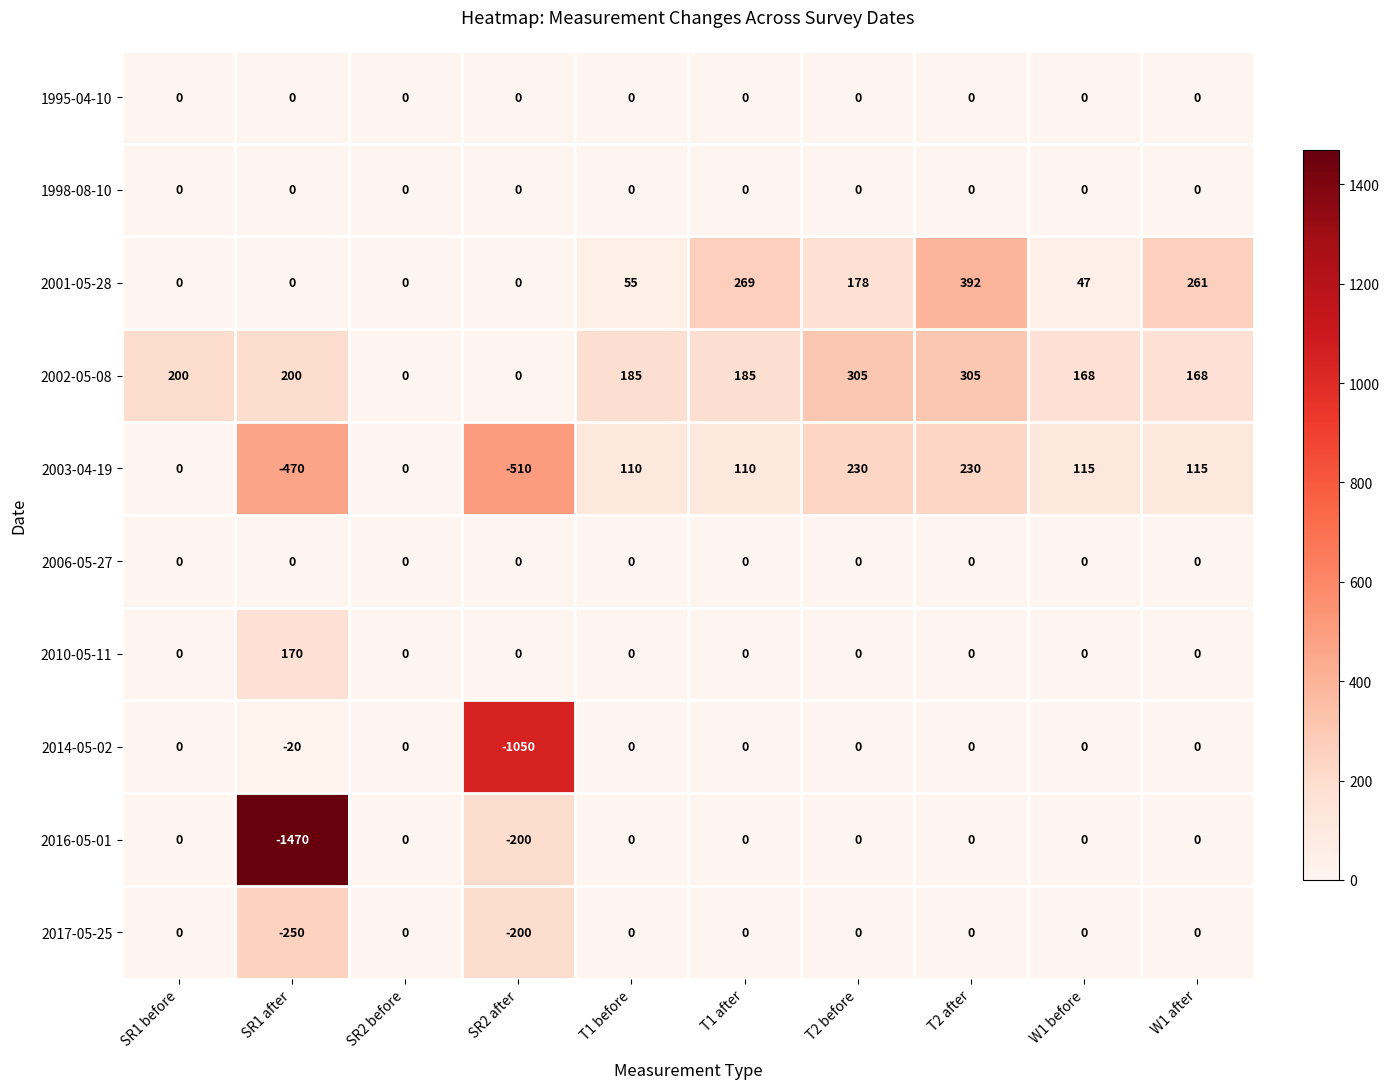

The value of 2003-04-19 at W1 before is 152. True or false?

False